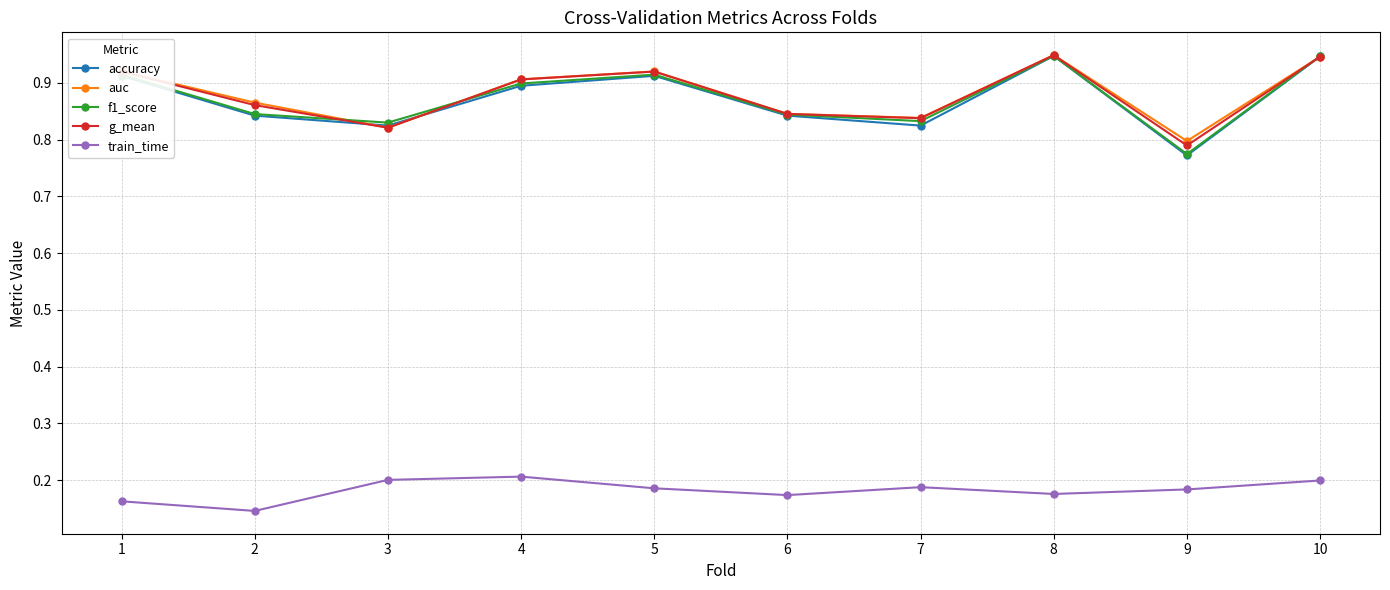

In g_mean, how many points are lower than both neighbors (excluding endpoints)?

3